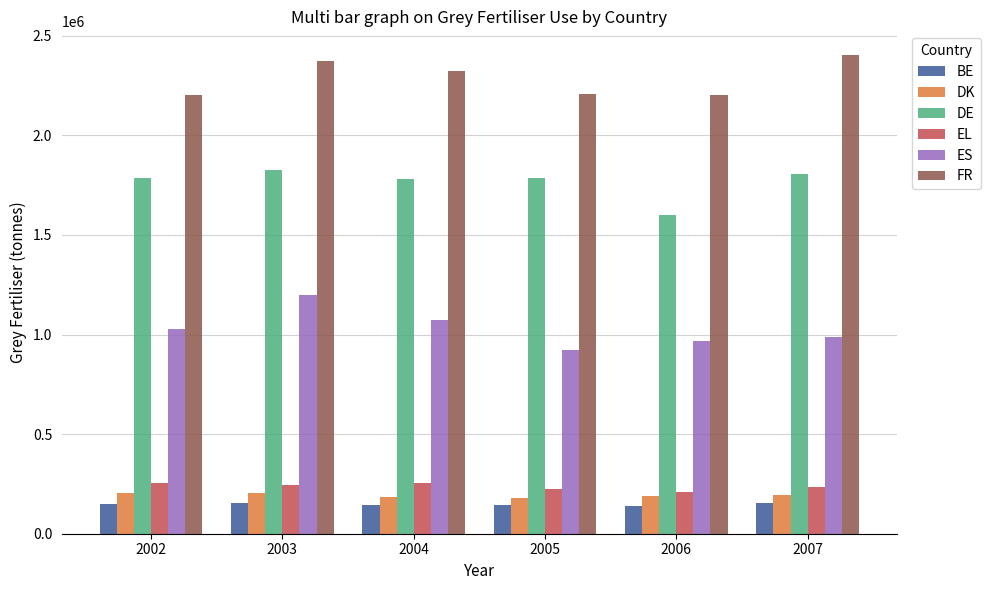

True or false: FR has a value of 850003.9 at 2004.

False